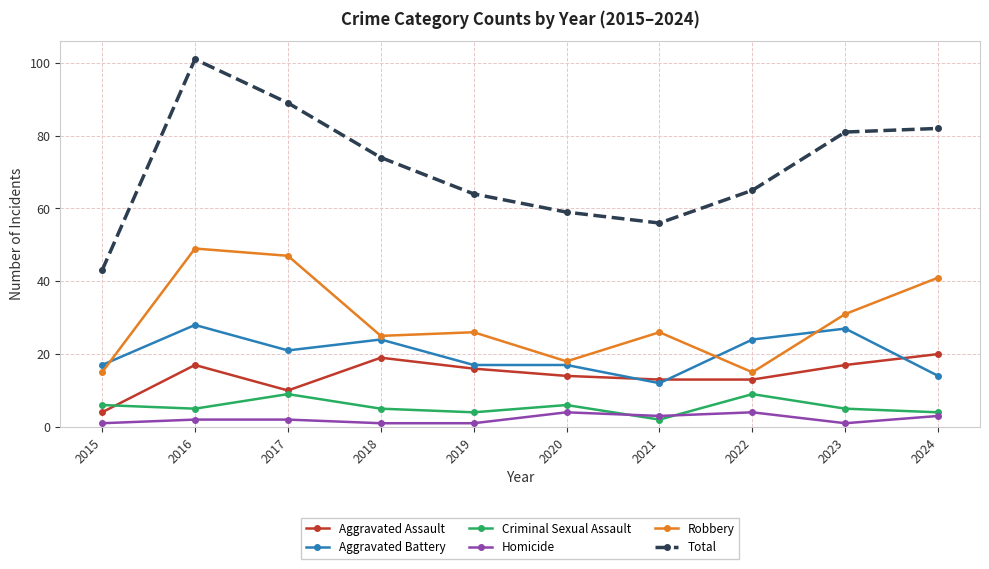

The Aggravated Battery series shows 37 at 2017. True or false?

False